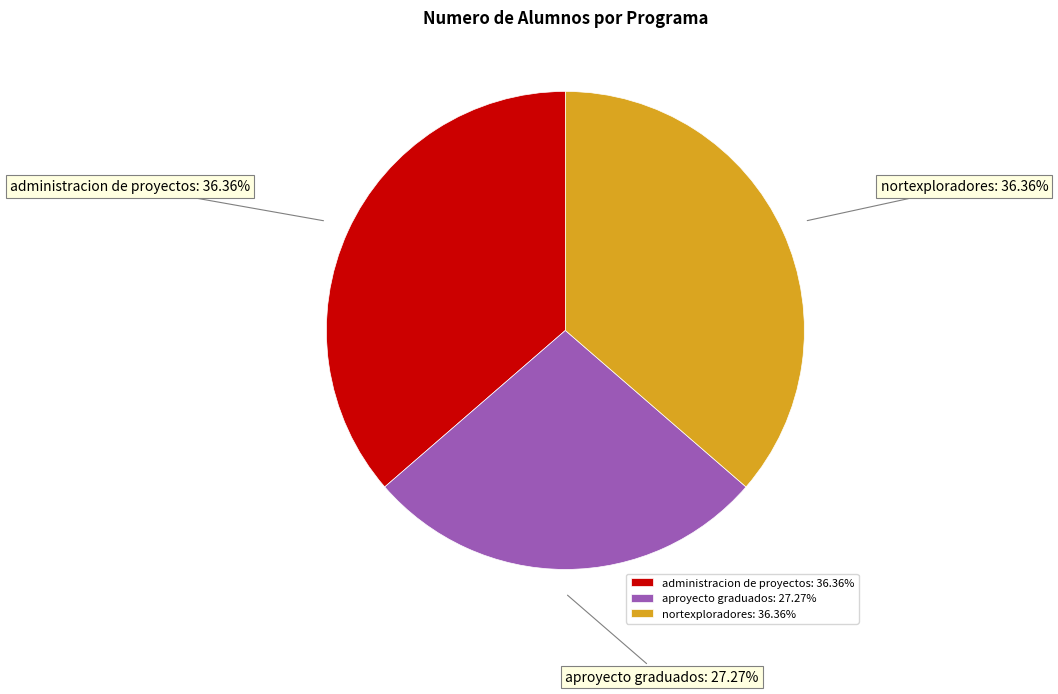

Count the number of slices in the pie.

3